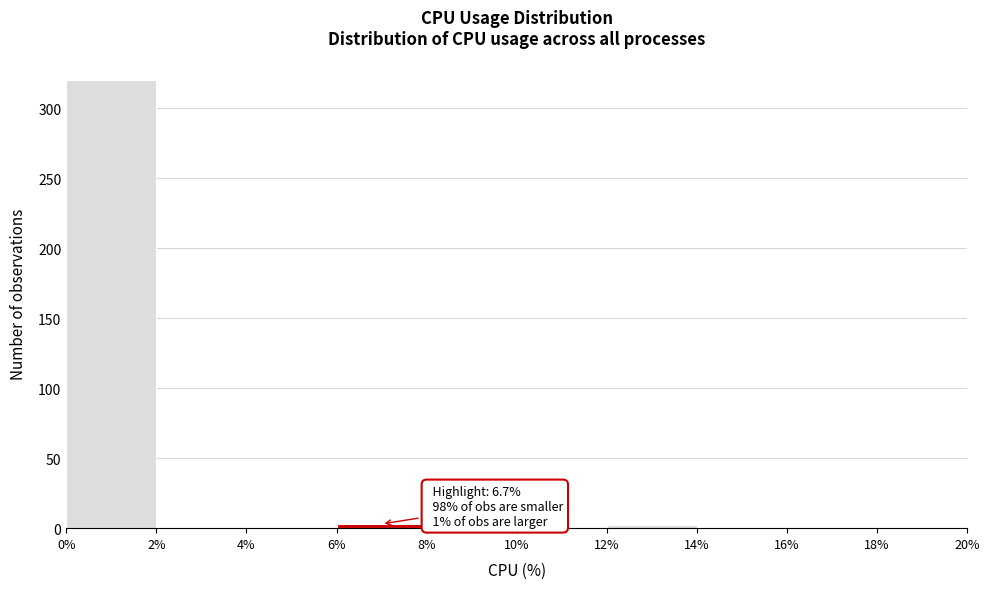

Which range on the x-axis has the tallest bar?

0% to 2%